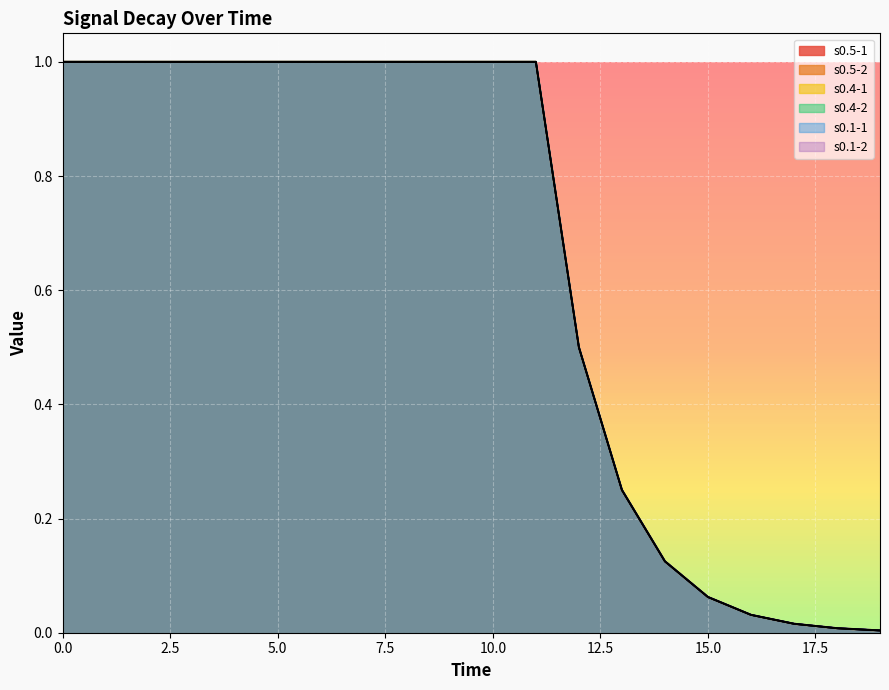

True or false: s0.5-2 and s0.1-2 cross at least once.

False